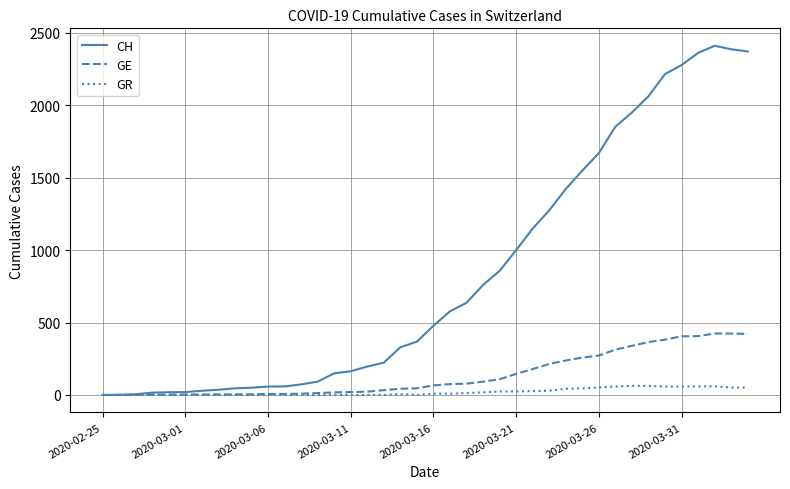

Which series has the largest range (max minus min)?

CH